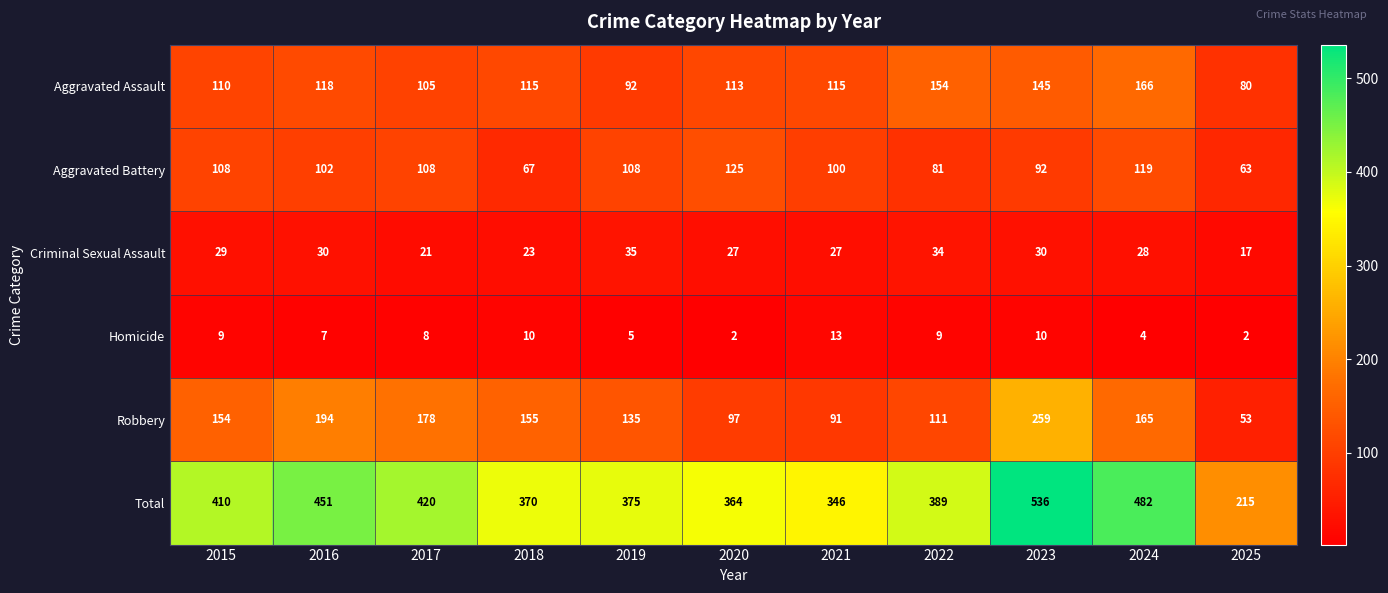

Where is Aggravated Assault nearest to the value 123?

2016